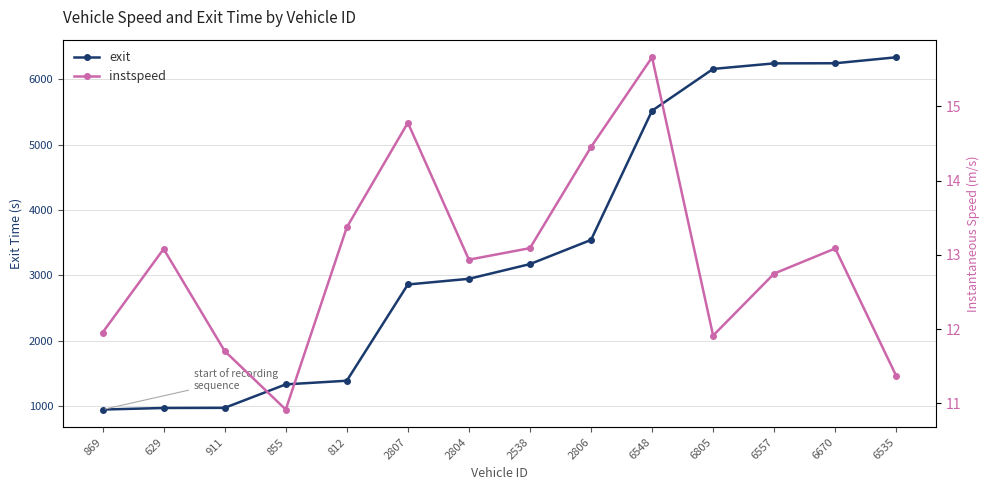

True or false: exit has a value of 6339.3 at 6535.

True